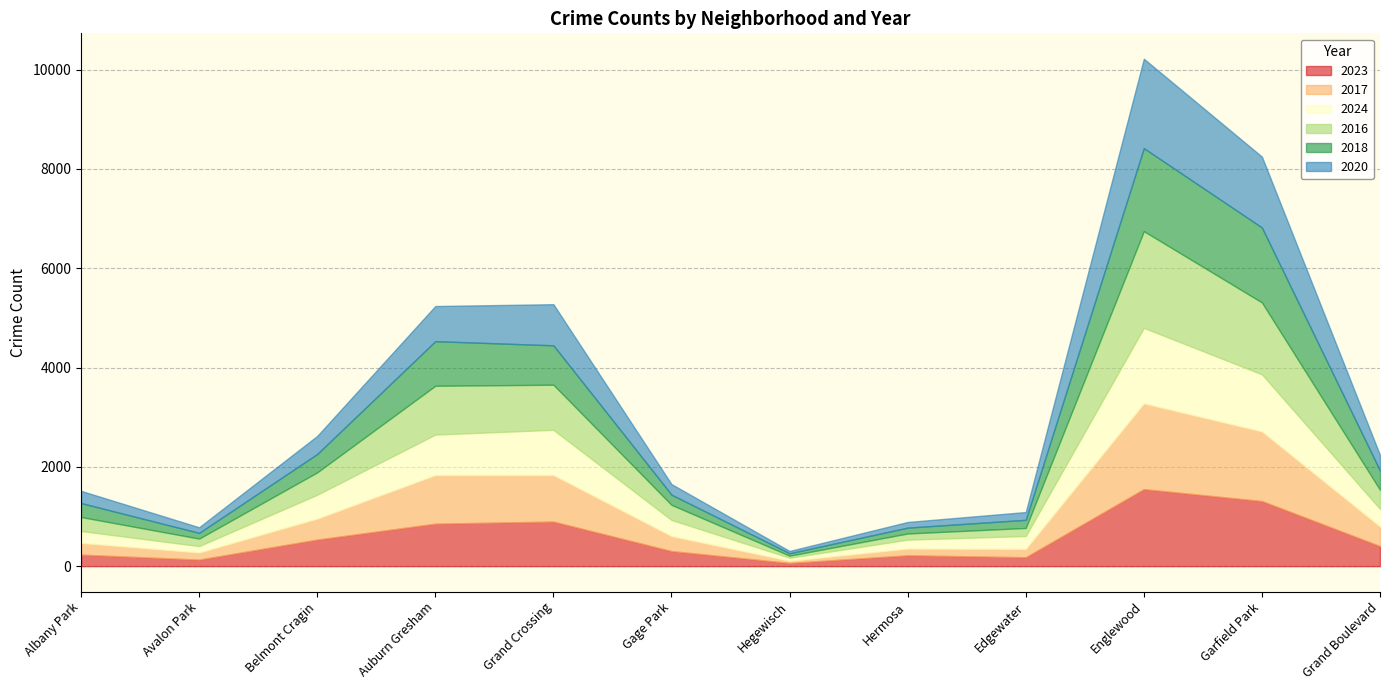

Read the 2016 value at Grand Crossing, to the nearest 50.

900